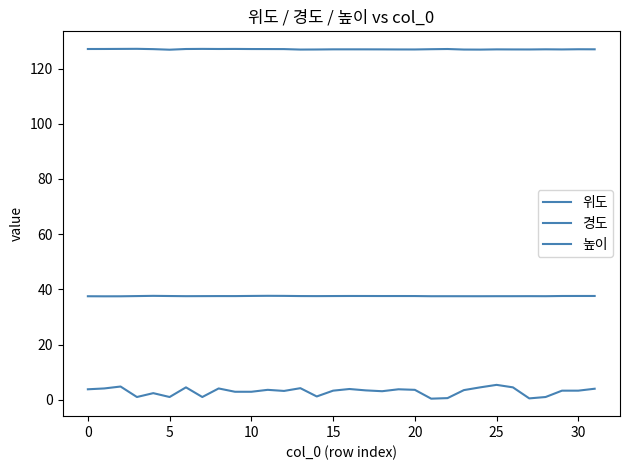

Does the chart have visible grid lines?

No